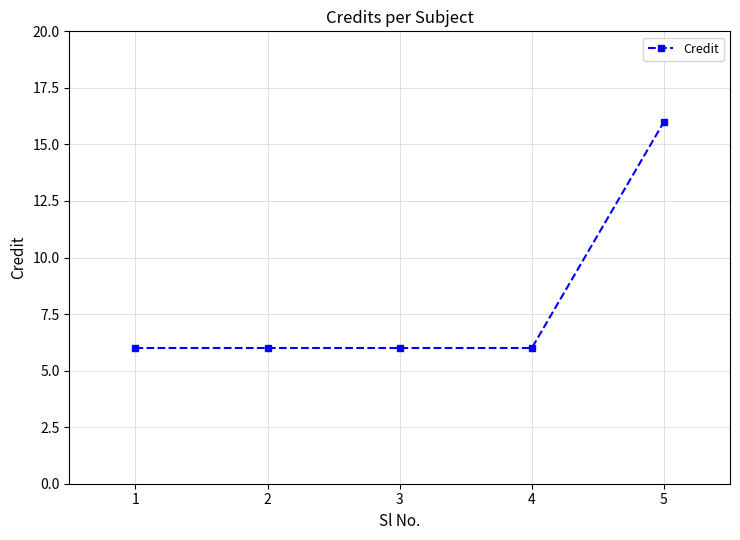

What is the smallest value displayed?

6